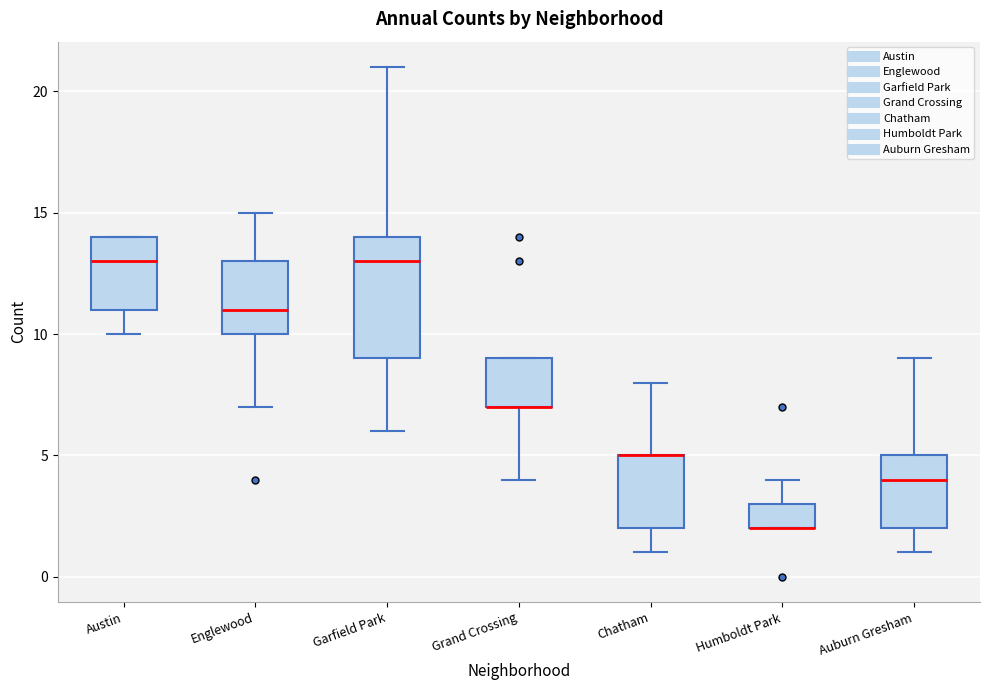

Where is the upper edge of the box for Englewood on the y-axis? The values are not printed on the chart, so give them approximately, as read against the axis.

13